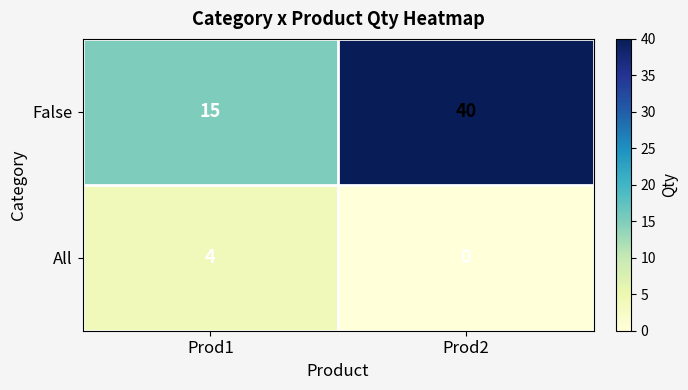

Where is False nearest to the value 27?

Prod1